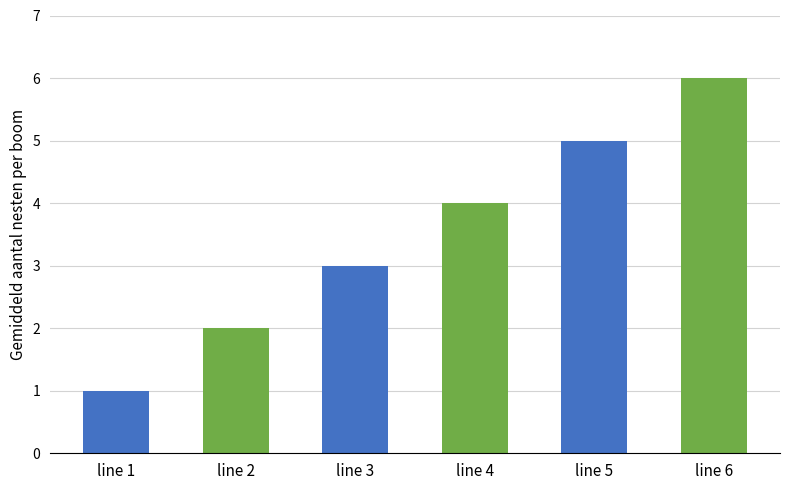

What is the sum of the values at line 6 and line 2?

8